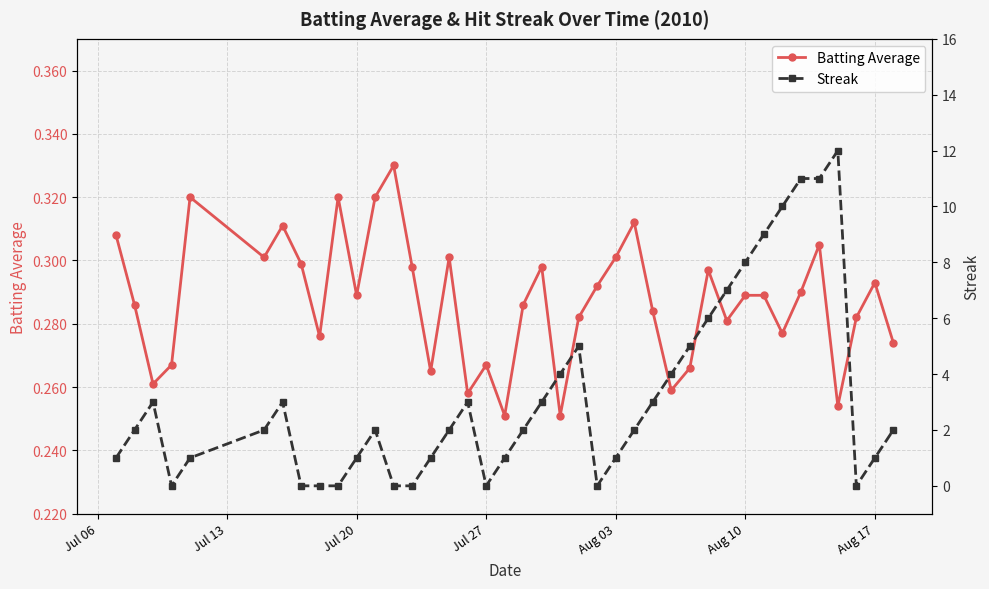

Which series has the largest total across all categories?

Streak